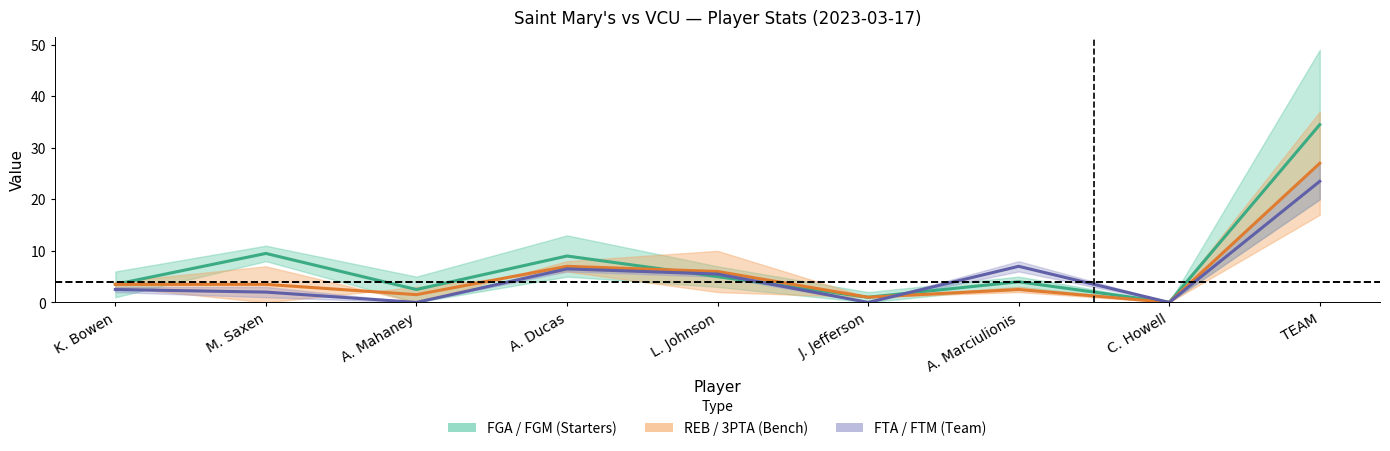

How many interior local valleys does the FGA mid series have?

3